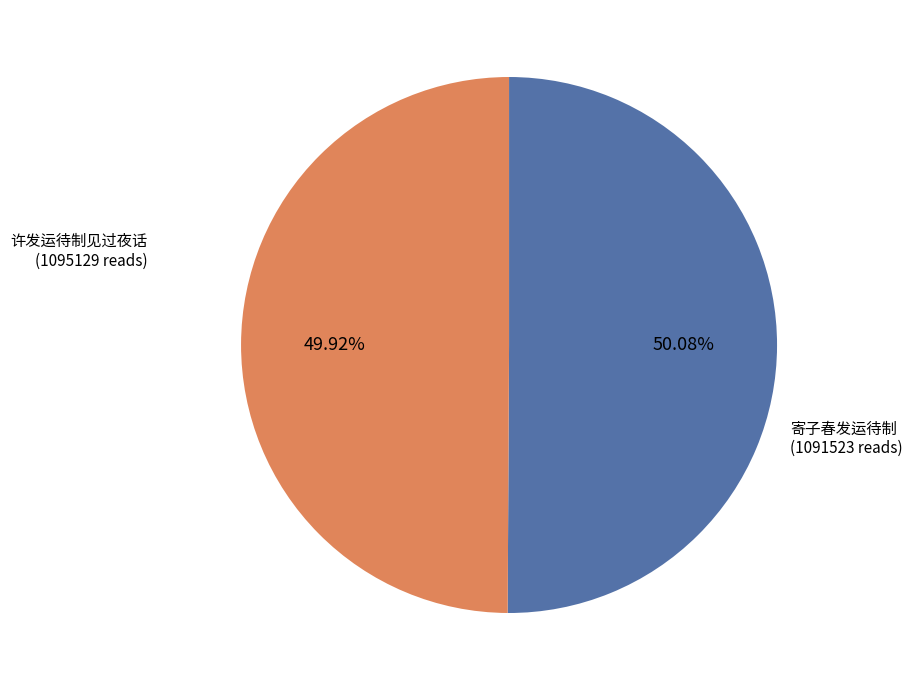

To the nearest percent, what is the average slice percentage?

50%